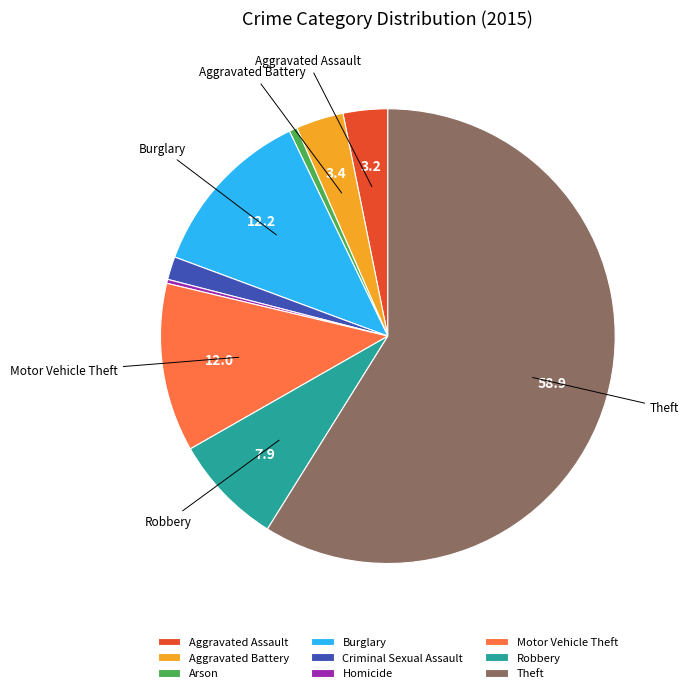

Which category has the biggest portion of the pie?

Theft